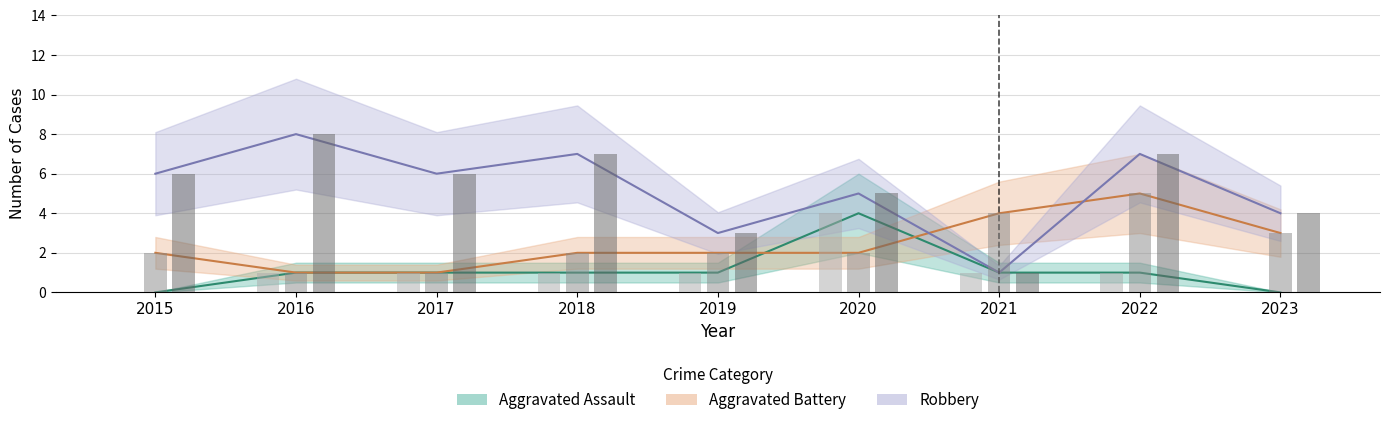

Reading left to right, extract all data points from this chart.

Aggravated Assault: 0	1	1	1	1	4	1	1	0
Aggravated Battery: 2	1	1	2	2	2	4	5	3
Robbery: 6	8	6	7	3	5	1	7	4